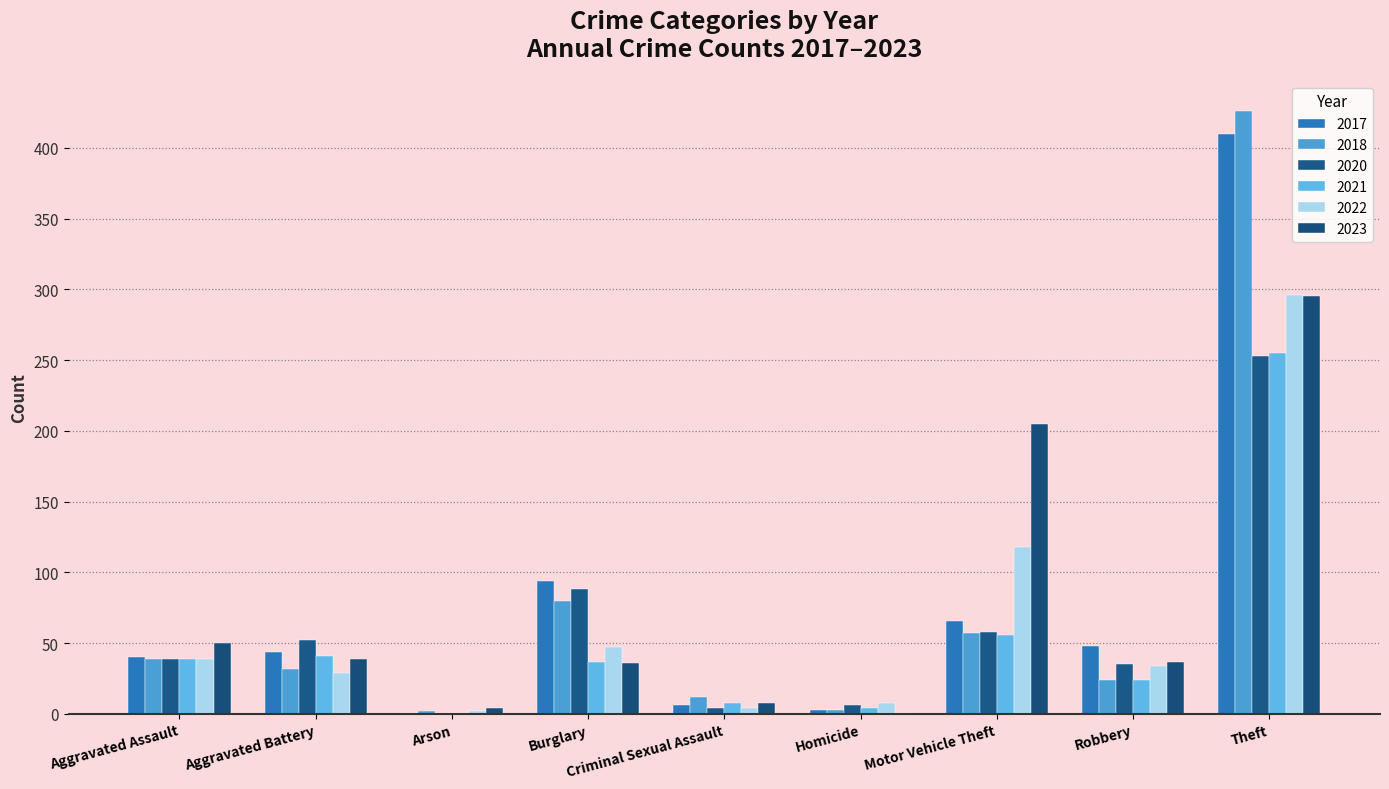

What is the sum of all 2017 values?

712